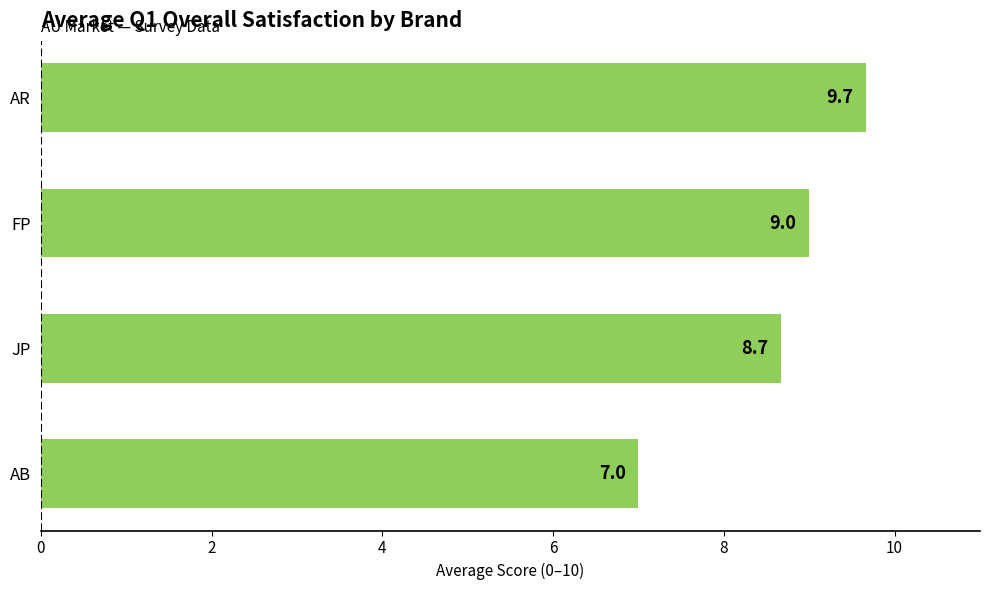

What is the difference between the second highest and second lowest values?

0.3